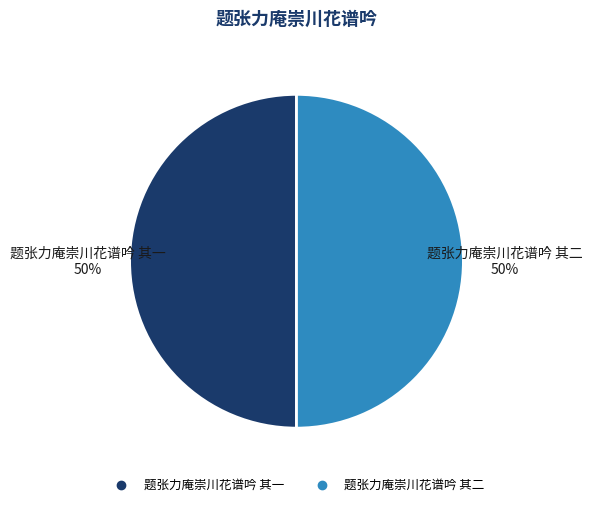

Combined, do 题张力庵崇川花谱吟 其二 and 题张力庵崇川花谱吟 其一 account for over 50%?

Yes